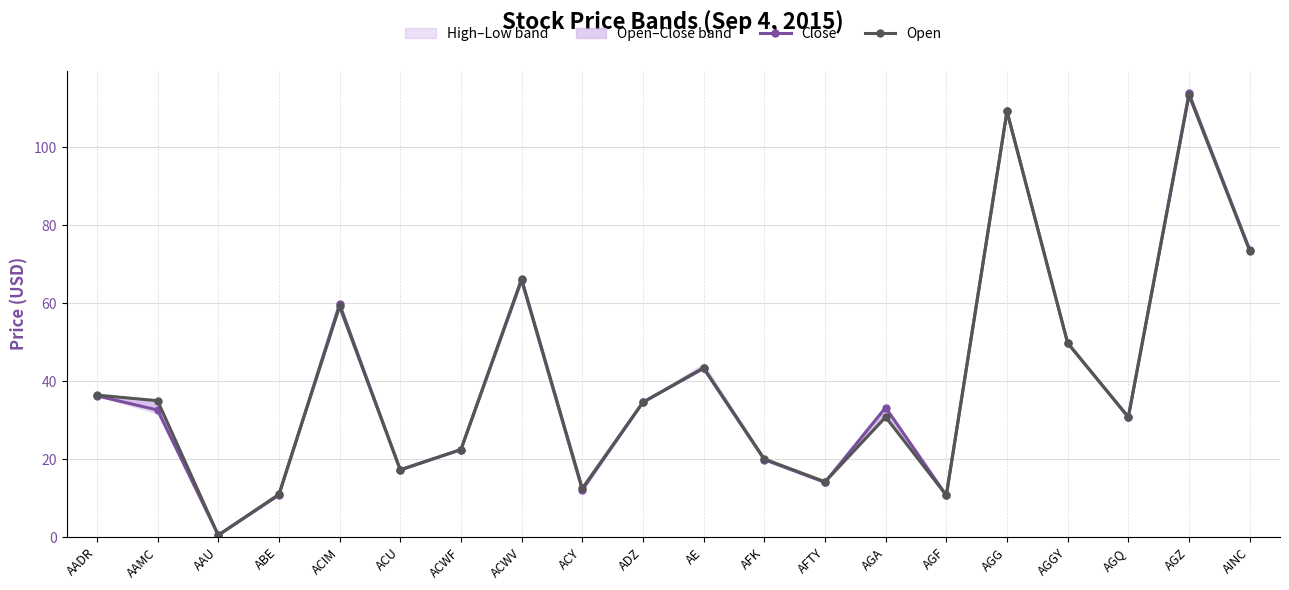

What is the value of the Close point at the 5th from the left?

59.8